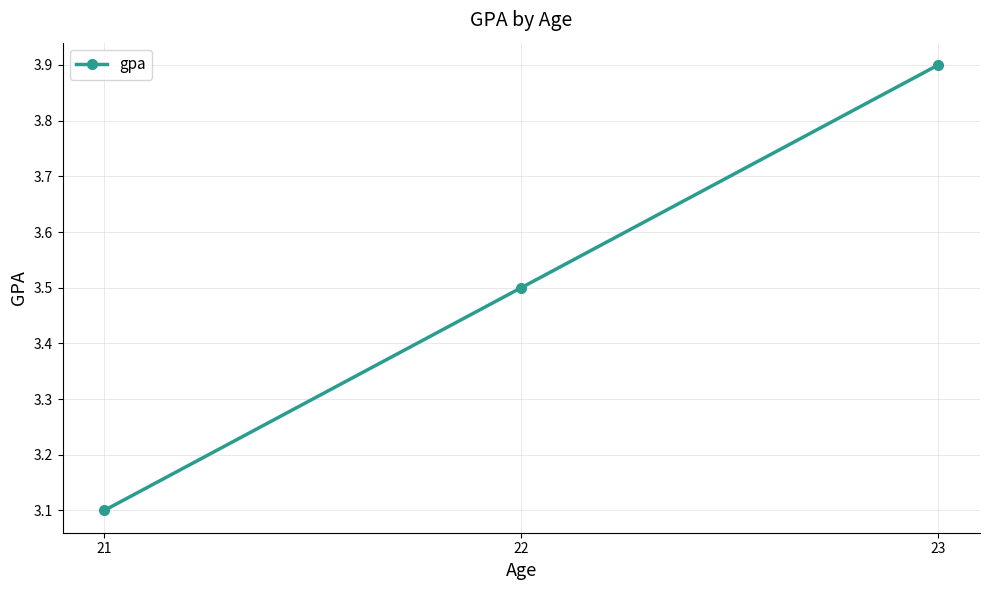

List the labels in order of value, largest first.

23, 22, 21